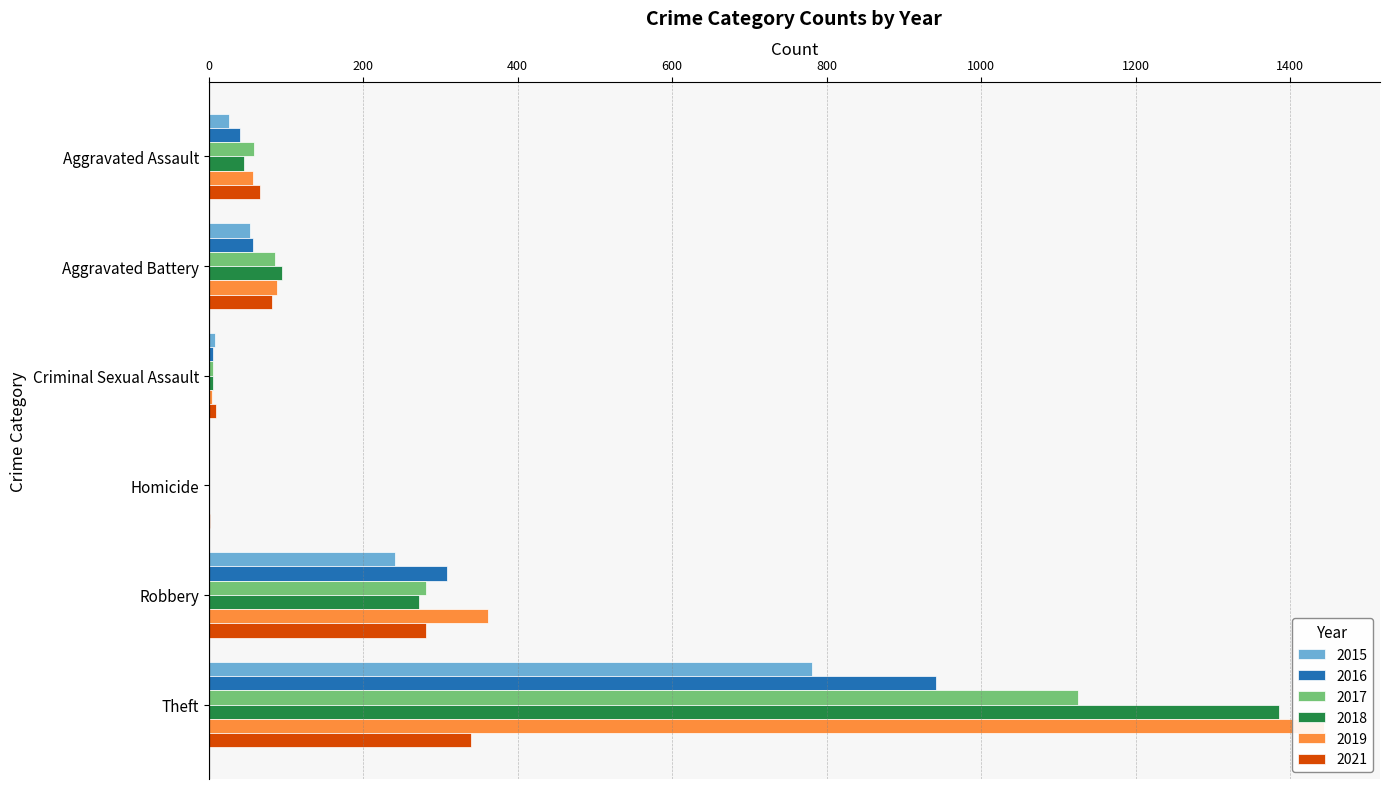

Which has a higher value, Homicide or Robbery?

Robbery